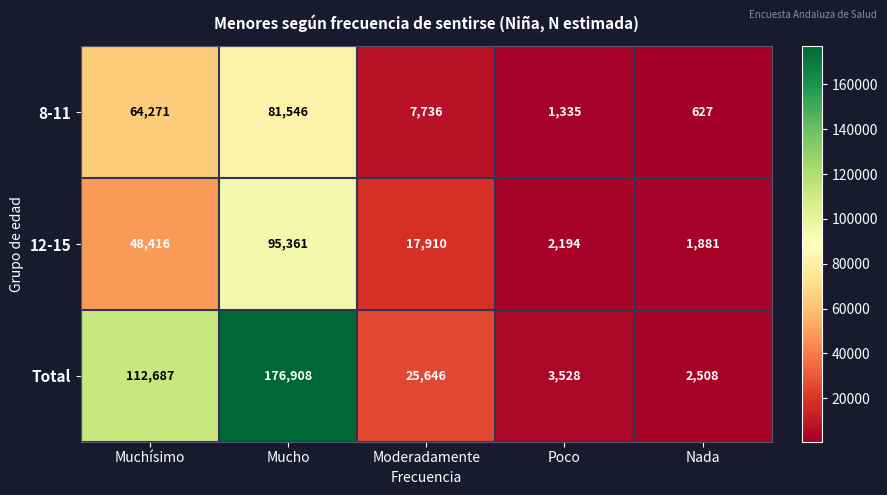

What is the maximum value for 12-15?

95361